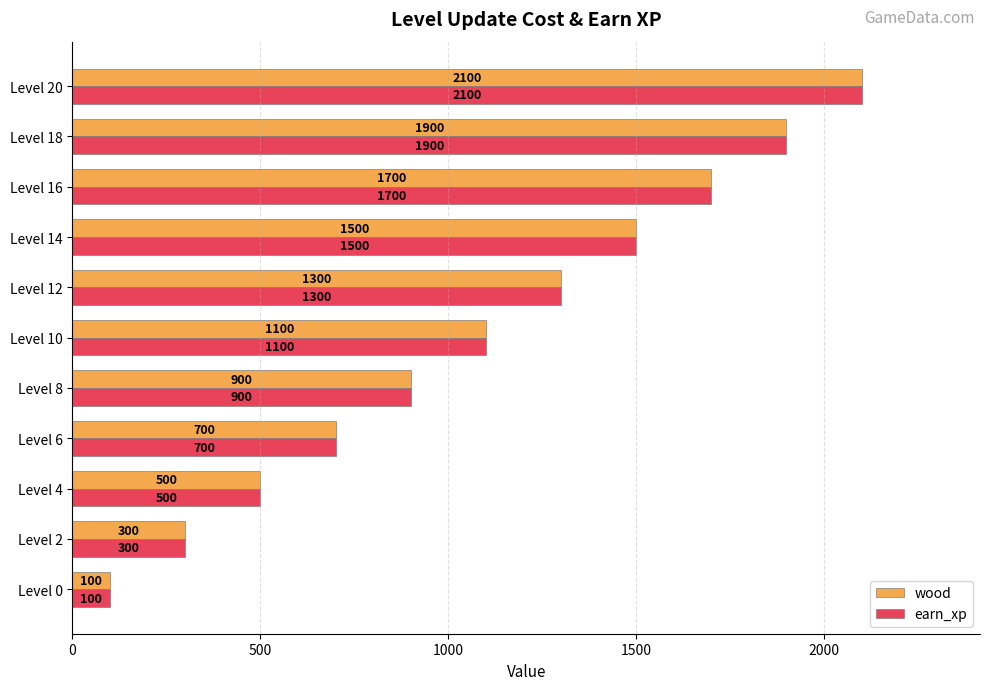

The value of earn_xp at Level 16 is 1700. True or false?

True